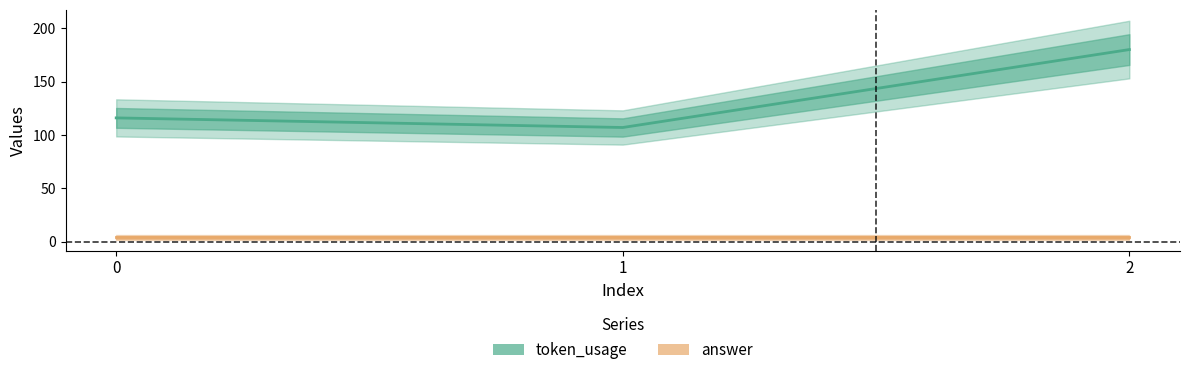

Which series has the largest total across all categories?

token_usage